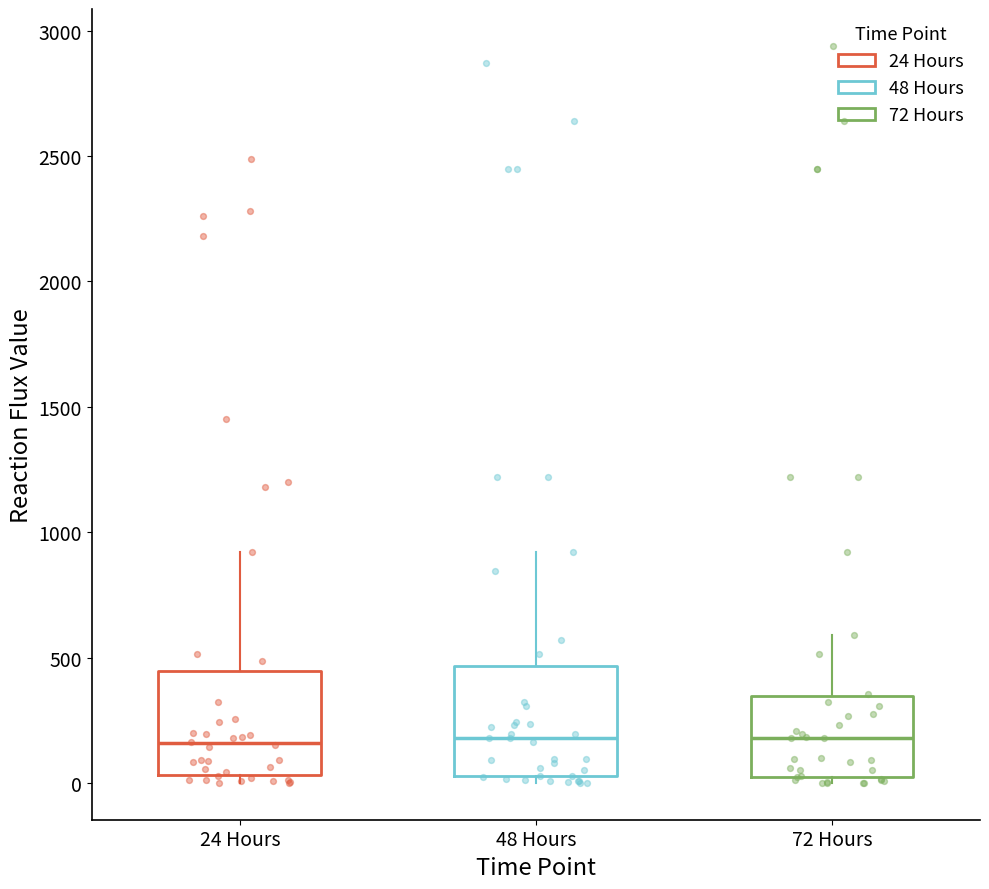

Reading left to right, transcribe this box plot: for each box, give where its median line is, the range the box spans, and where its two whiskers end, as read against the y-axis. The values are not printed on the chart, so give them approximately, as read against the axis.

24 Hours: median 150, box 50 to 450, whiskers 0 to 900
48 Hours: median 200, box 50 to 450, whiskers 0 to 900
72 Hours: median 200, box 0 to 350, whiskers 0 (just below the box's lower edge) to 600